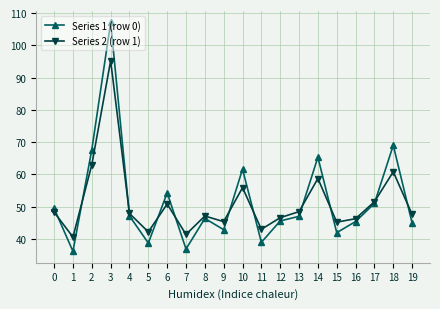

What is the approximate value of Series 2 (row 1) at 12?

46.6